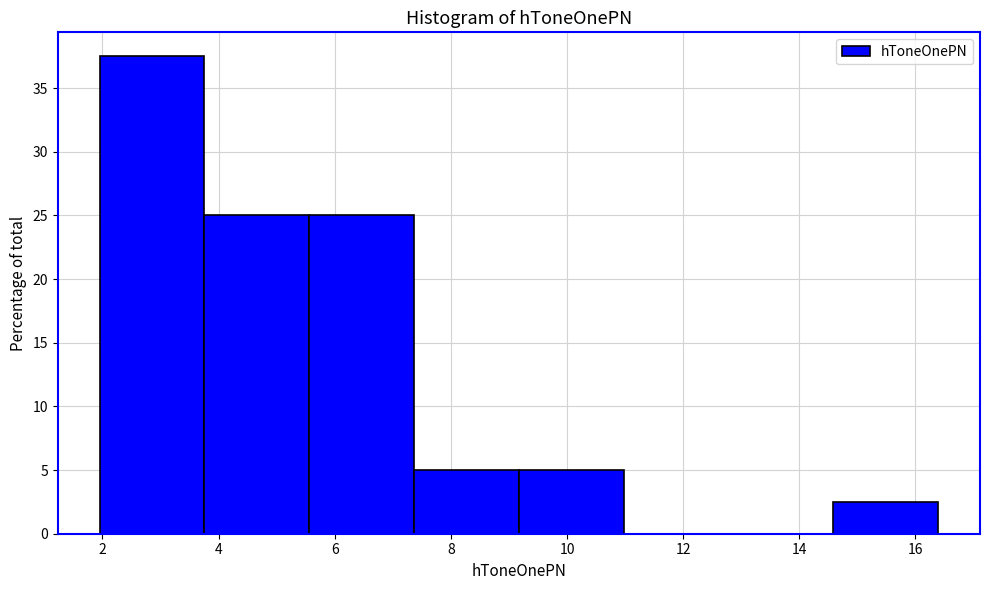

Reading left to right, transcribe this chart: for each bar, give the range it covers on the x-axis and its height. Neither the bar edges nor the heights are printed on the chart, so give them approximately, as read against the axes.

2.0 to 3.8: 37.5
3.8 to 5.6: 25.0
5.6 to 7.4: 25.0
7.4 to 9.2: 5.0
9.2 to 11.0: 5.0
11.0 to 12.8: 0
12.8 to 14.6: 0
14.6 to 16.4: 2.5